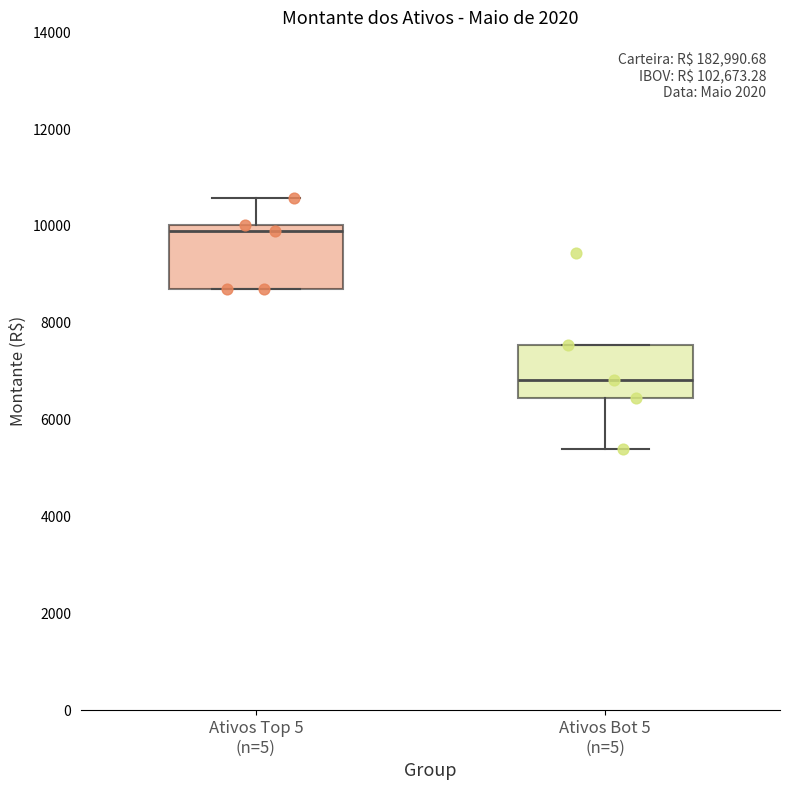

Where is the lower edge of the box for Ativos Top 5 (n=5) on the y-axis? The values are not printed on the chart, so give them approximately, as read against the axis.

8800